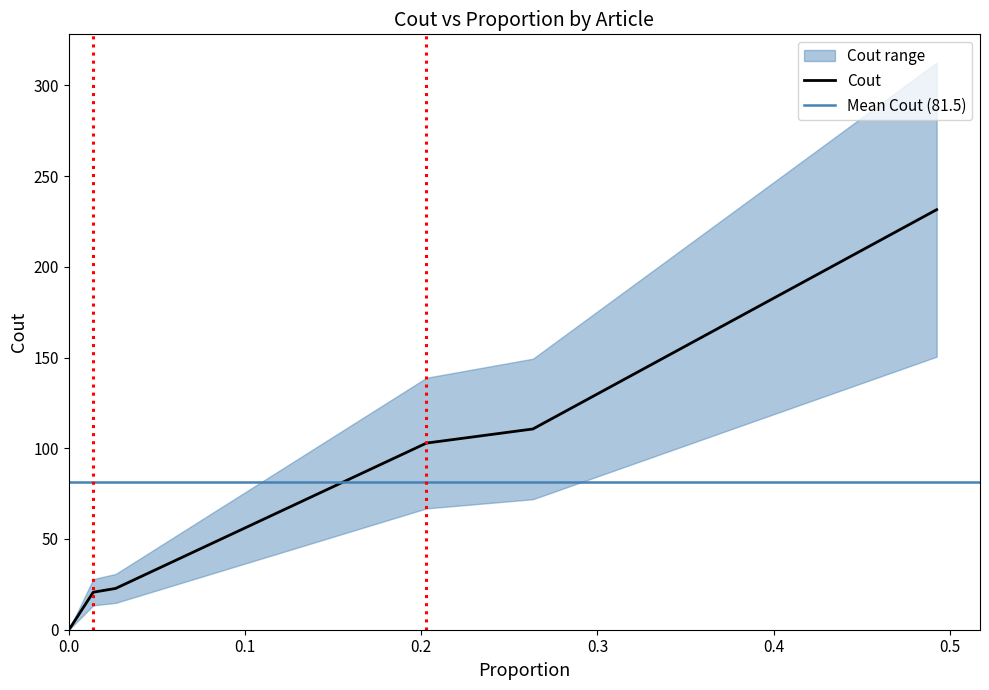

What is the highest value of the Cout series?

231.5